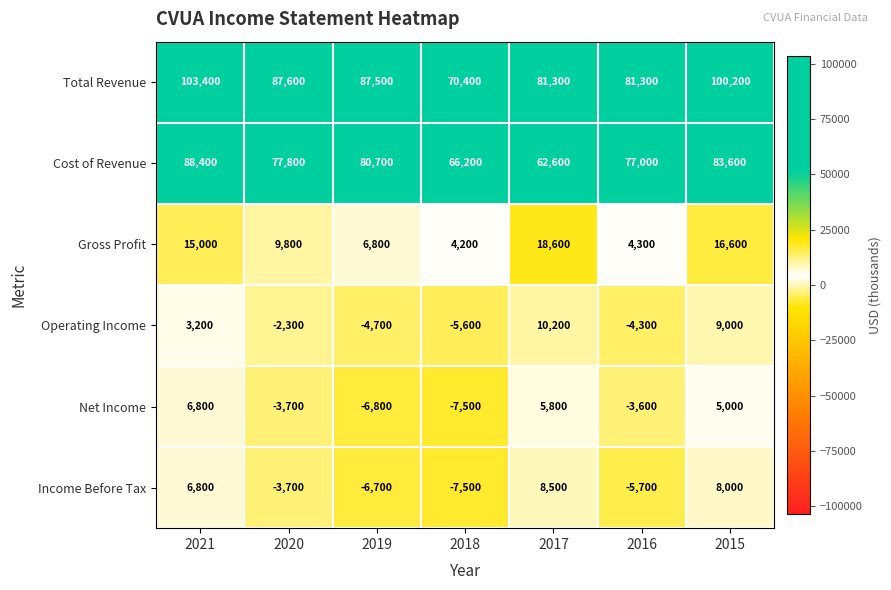

Which category has the lowest value across all series?

2018